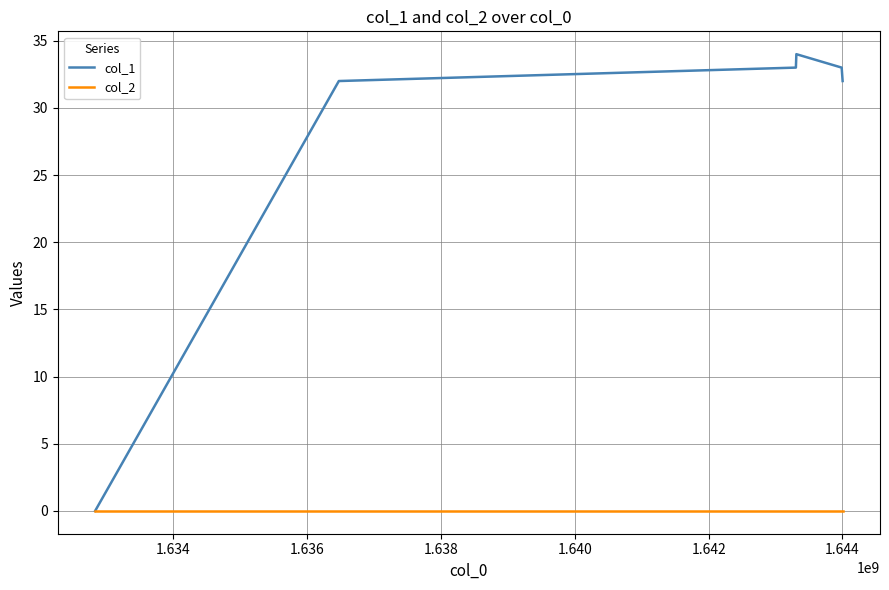

Which series has the largest total across all categories?

col_1